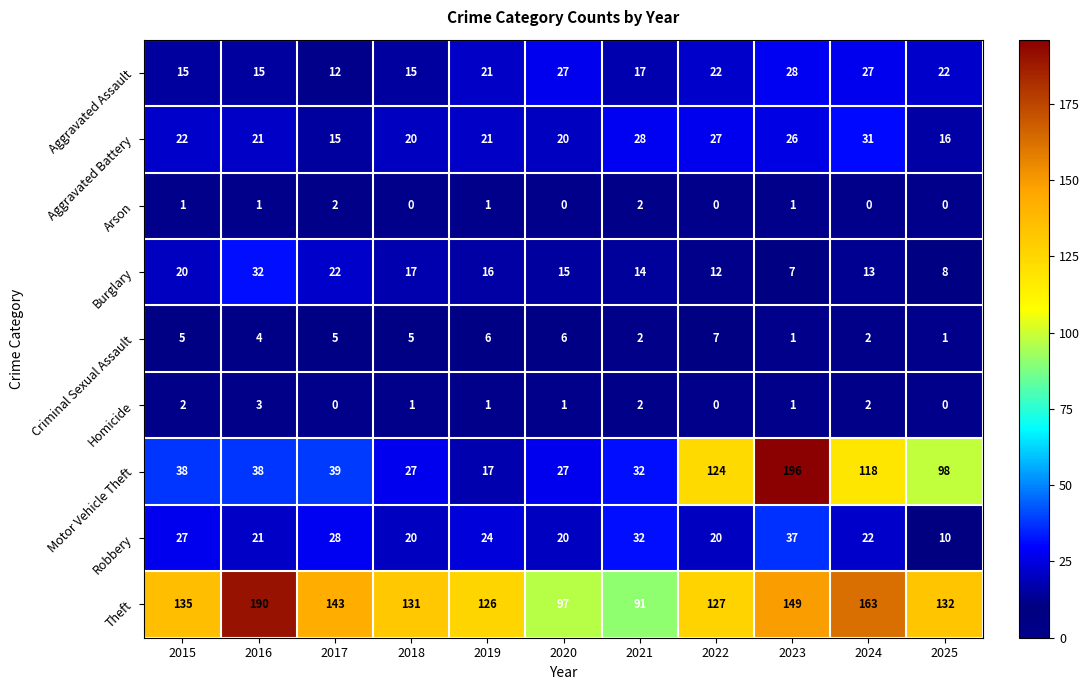

List the series in order of their peak value, highest first.

Motor Vehicle Theft, Theft, Robbery, Burglary, Aggravated Battery, Aggravated Assault, Criminal Sexual Assault, Homicide, Arson